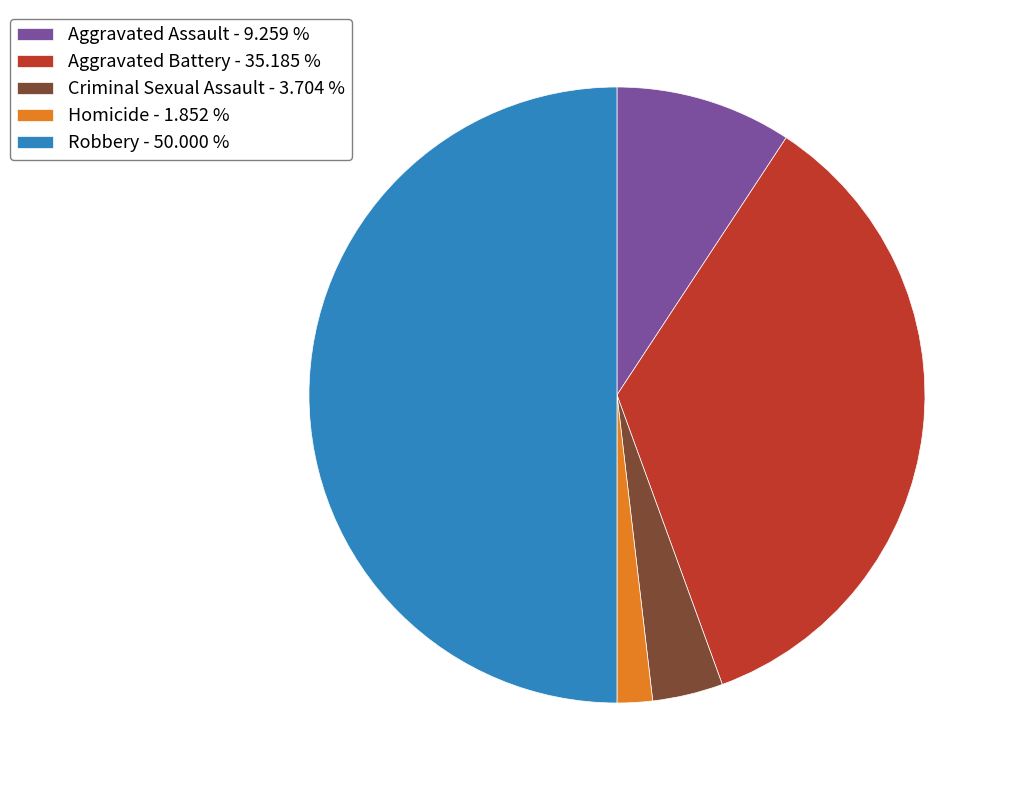

Do Aggravated Assault - 9.259 % and Criminal Sexual Assault - 3.704 % together represent more than half of the pie?

No